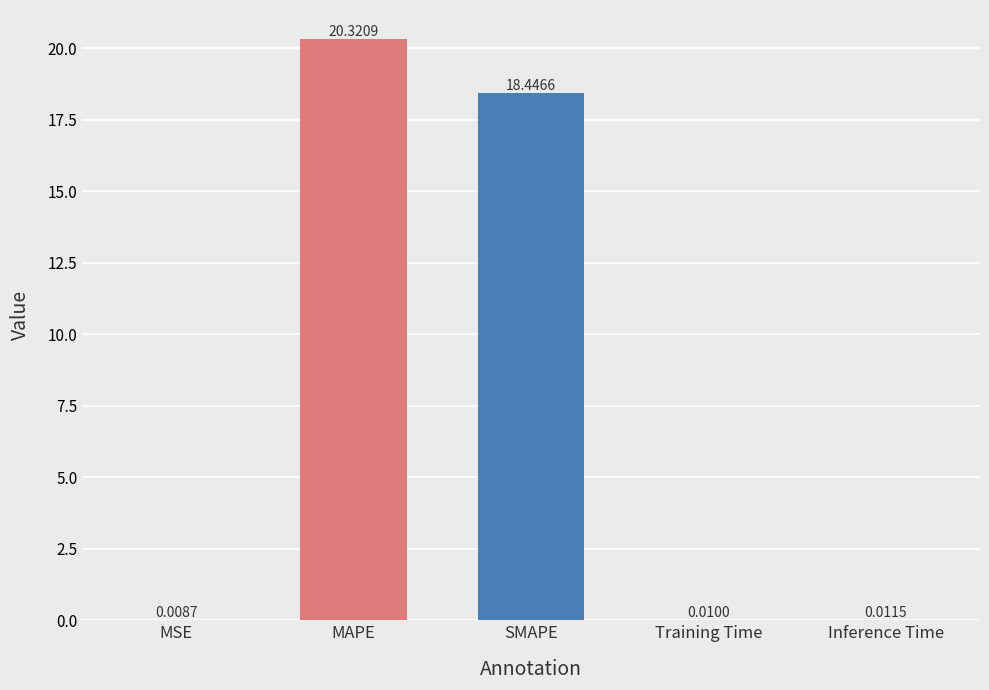

Is it true that the value at SMAPE is 9.8?

False